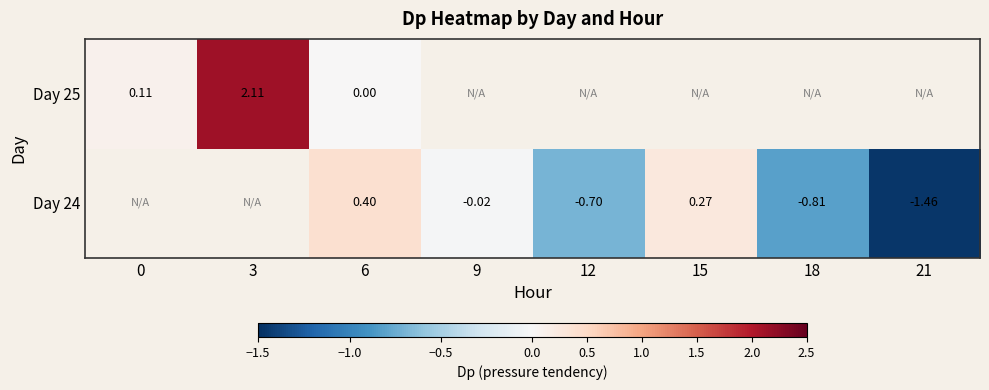

Is the value of Day 24 at 15 greater than the value of Day 25 at 3?

No